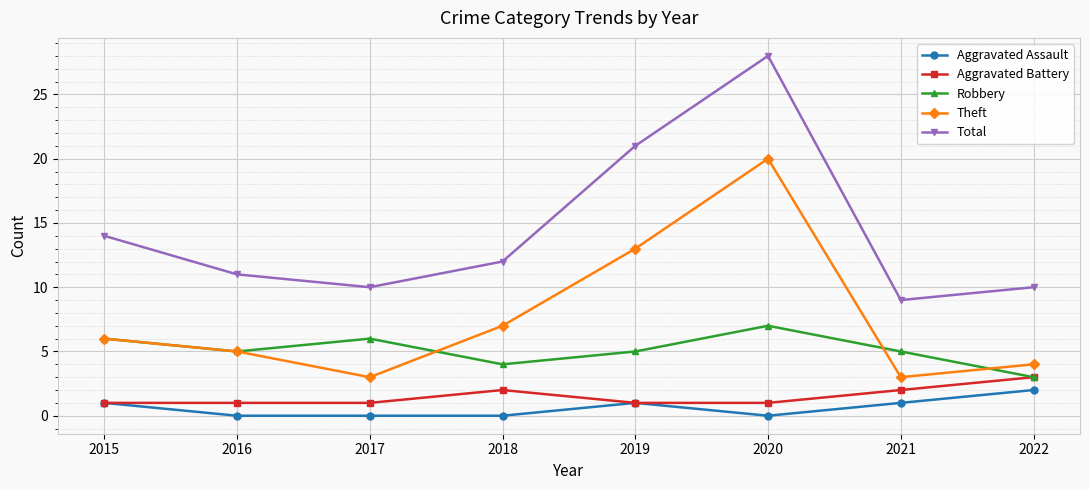

True or false: Total and Aggravated Assault cross at least once.

False